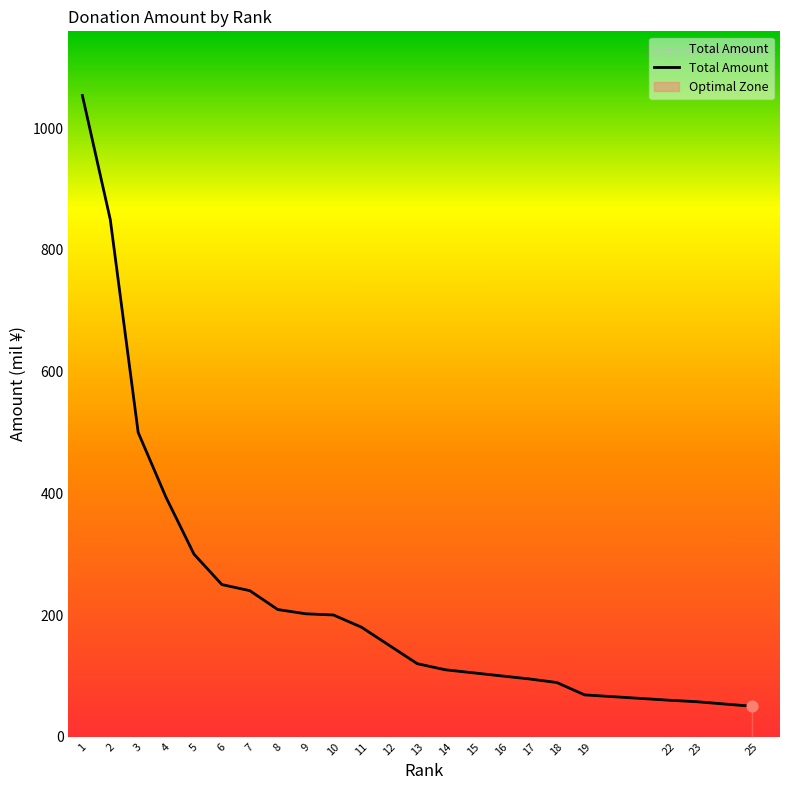

Which has a higher value, 1 or 15?

1